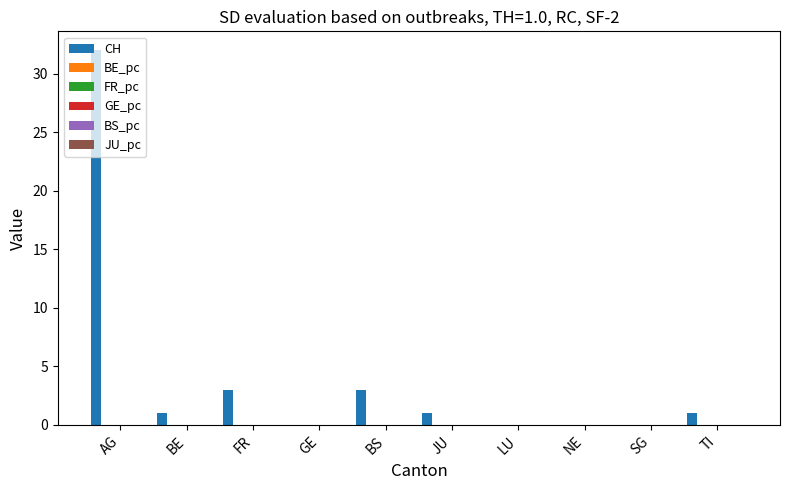

Which series has the largest total across all categories?

CH